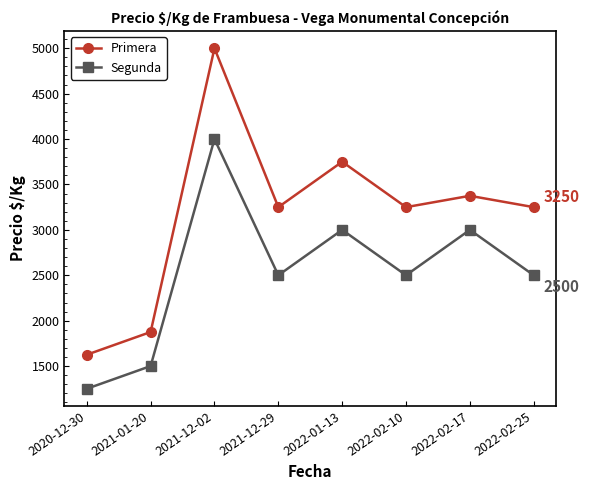

How many interior local peaks does the Primera series have?

3